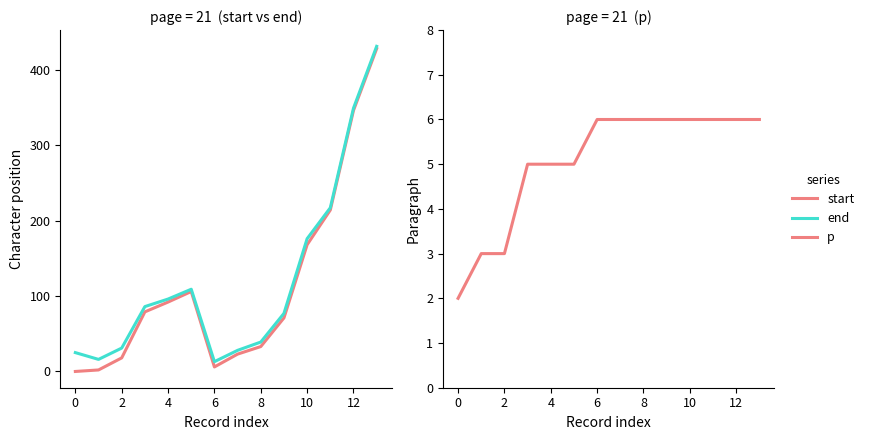

Is it true that p equals 11 at 8?

False